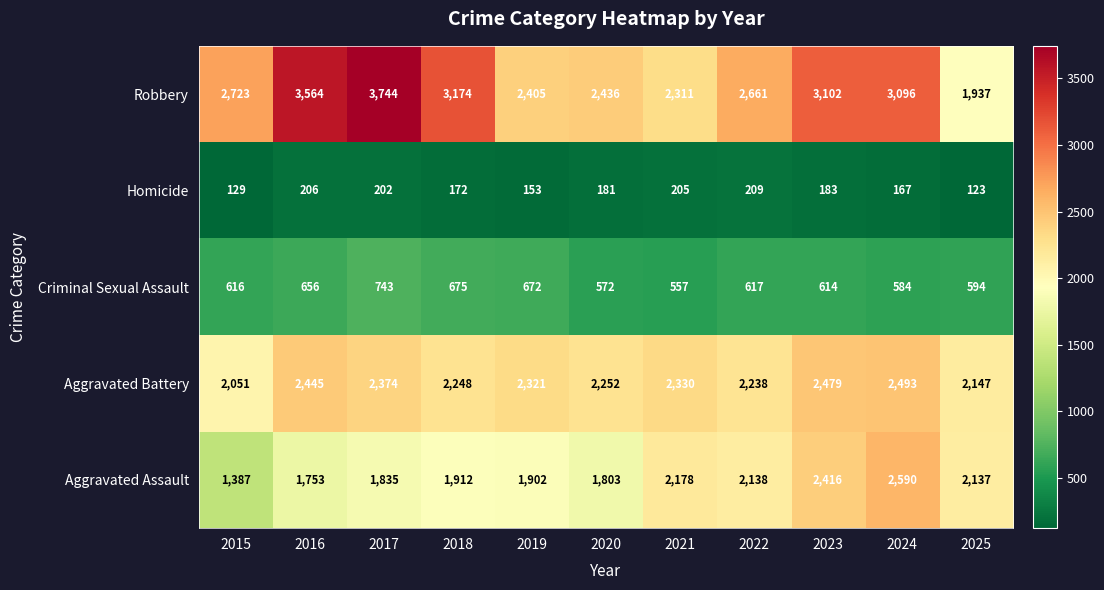

Rank the series by their maximum value, from lowest to highest.

Homicide, Criminal Sexual Assault, Aggravated Battery, Aggravated Assault, Robbery